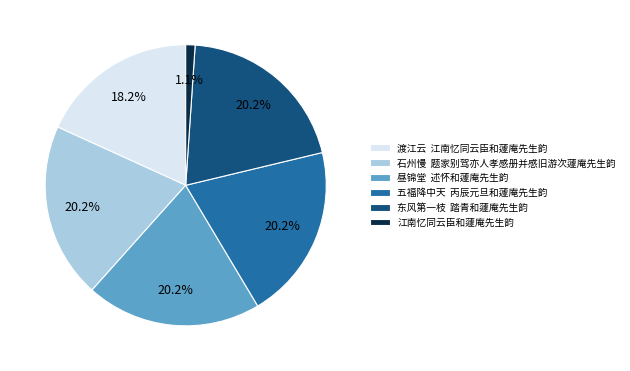

Is there a majority slice in this chart?

No